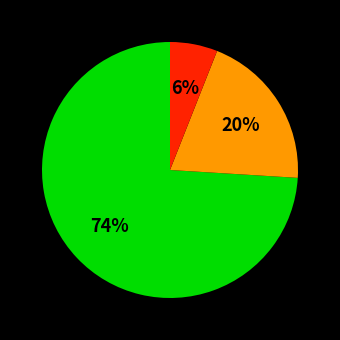

Is there any slice that represents more than half of the pie?

Yes